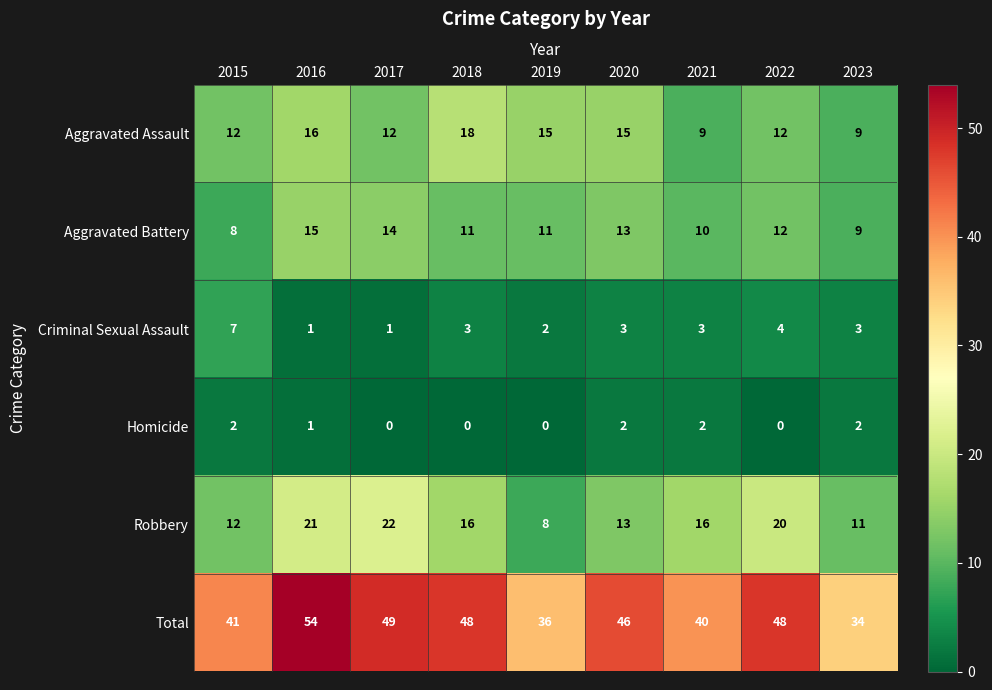

Which series changed the most between 2020 and 2022?

Robbery